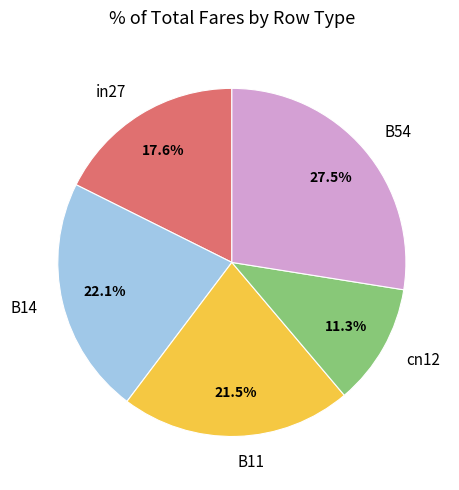

To the nearest percent, what is the combined percentage of in27 and B11?

39%